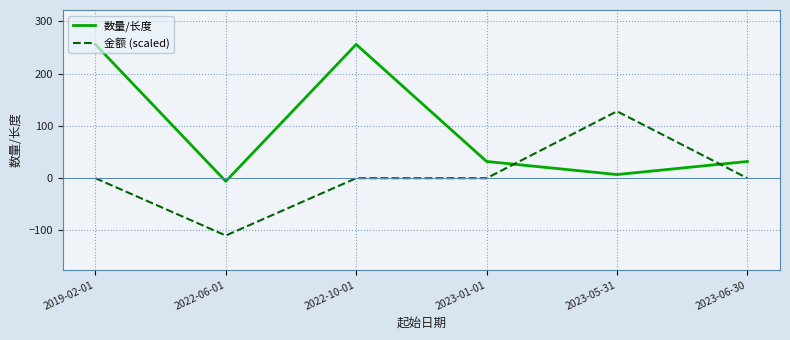

Reading left to right, what are all the values shown in this chart?

数量/长度: 2019-02-01=256.0	2022-06-01=-6.0	2022-10-01=256.0	2023-01-01=32.0	2023-05-31=7.0	2023-06-30=32.0
金额 (scaled): 2019-02-01=0.0	2022-06-01=-109.7	2022-10-01=0.0	2023-01-01=0.0	2023-05-31=128.0	2023-06-30=0.0